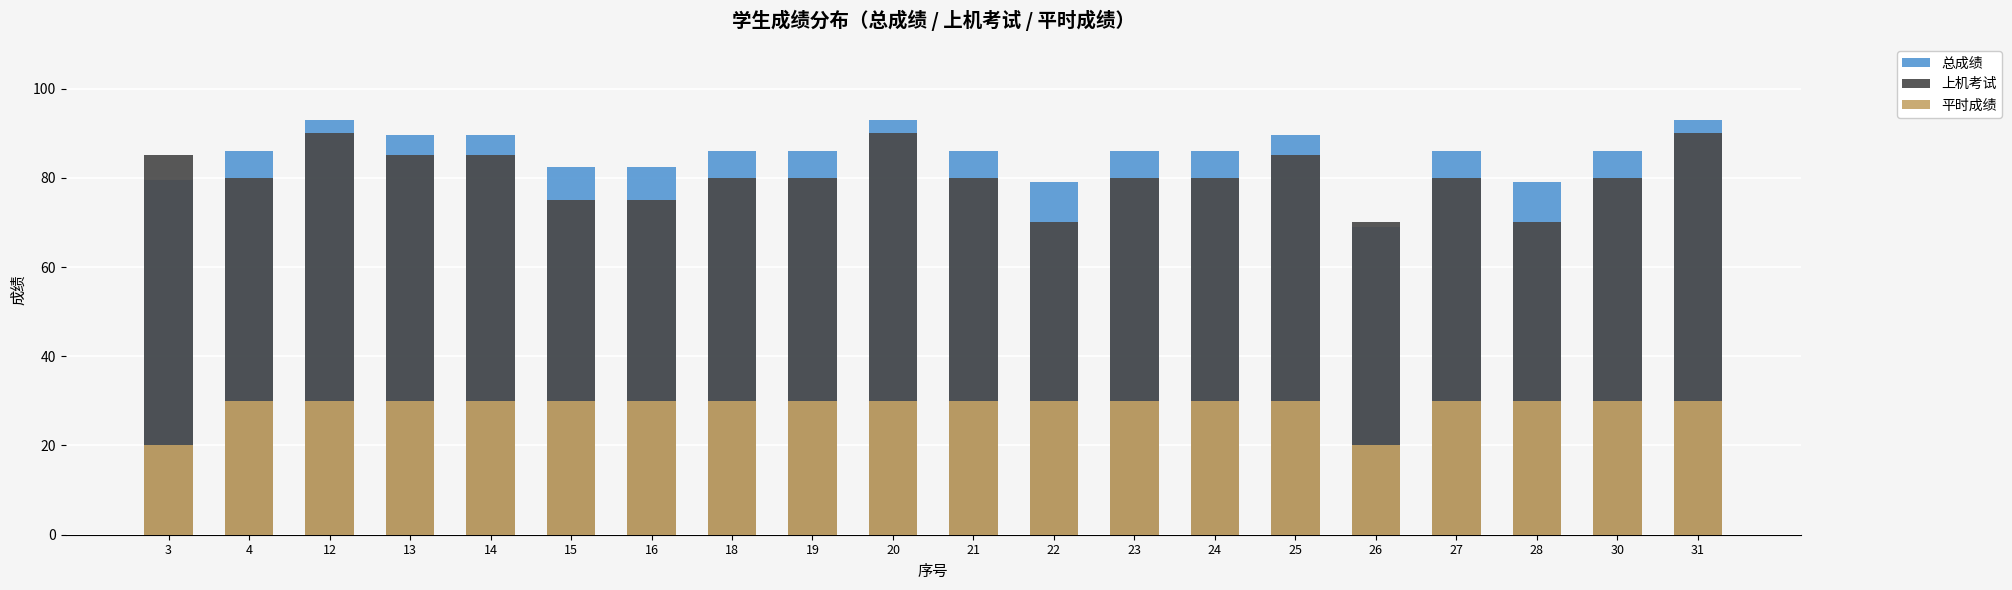

How many data points in 总成绩 are less than 86?

6